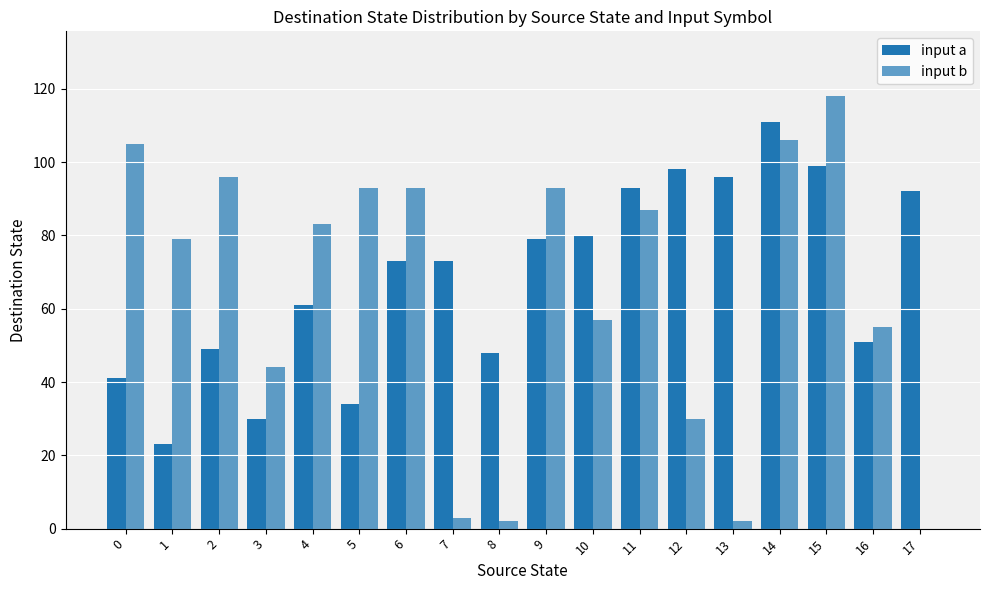

The value of input b at 16 is 55. True or false?

True